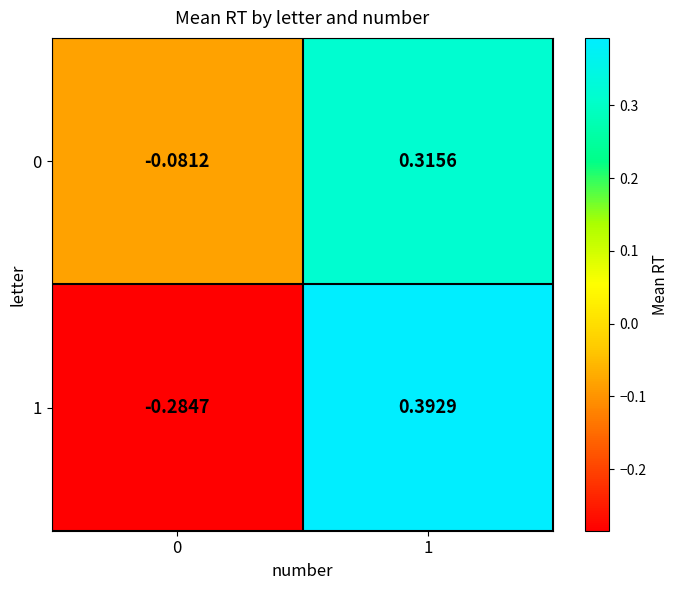

Rank the series by their maximum value, from lowest to highest.

0, 1